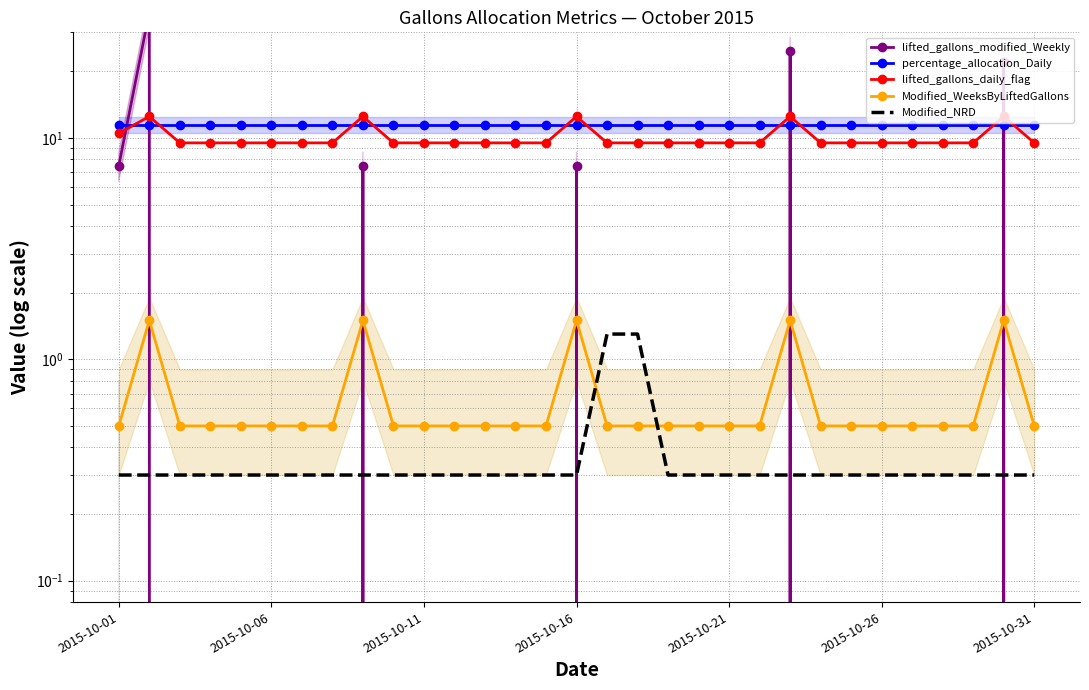

Which series has the largest total across all categories?

percentage_allocation_Daily